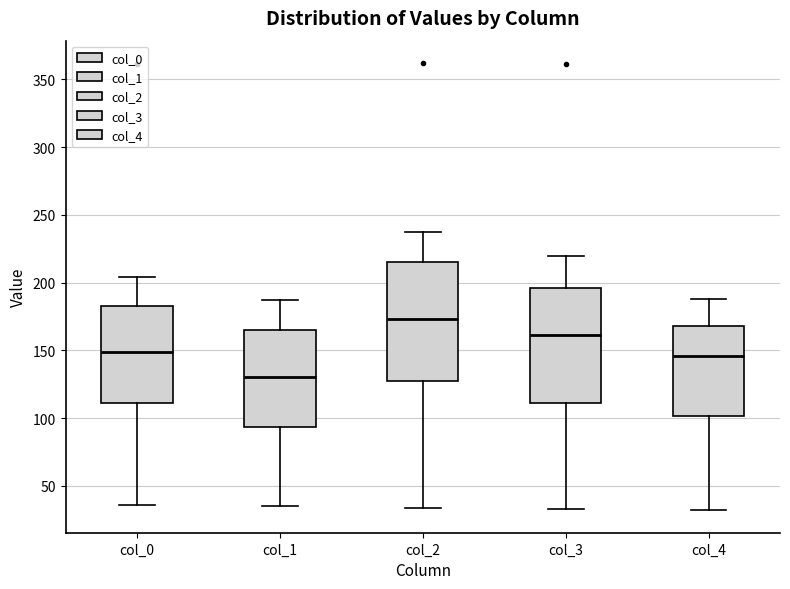

Reading left to right, transcribe this box plot: for each box, give where its median line is, the range the box spans, and where its two whiskers end, as read against the y-axis. The values are not printed on the chart, so give them approximately, as read against the axis.

col_0: median 150, box 110 to 185, whiskers 35 to 205
col_1: median 130, box 95 to 165, whiskers 35 to 185
col_2: median 175, box 130 to 215, whiskers 35 to 235
col_3: median 160, box 110 to 195, whiskers 35 to 220
col_4: median 145, box 100 to 170, whiskers 30 to 190